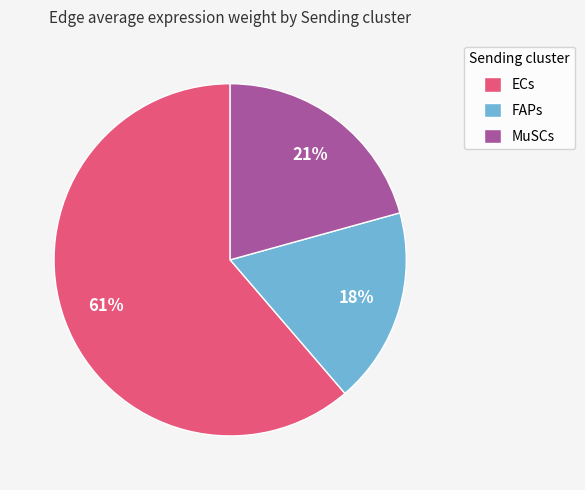

To the nearest percent, what is the difference between the largest and smallest slice percentages?

43%